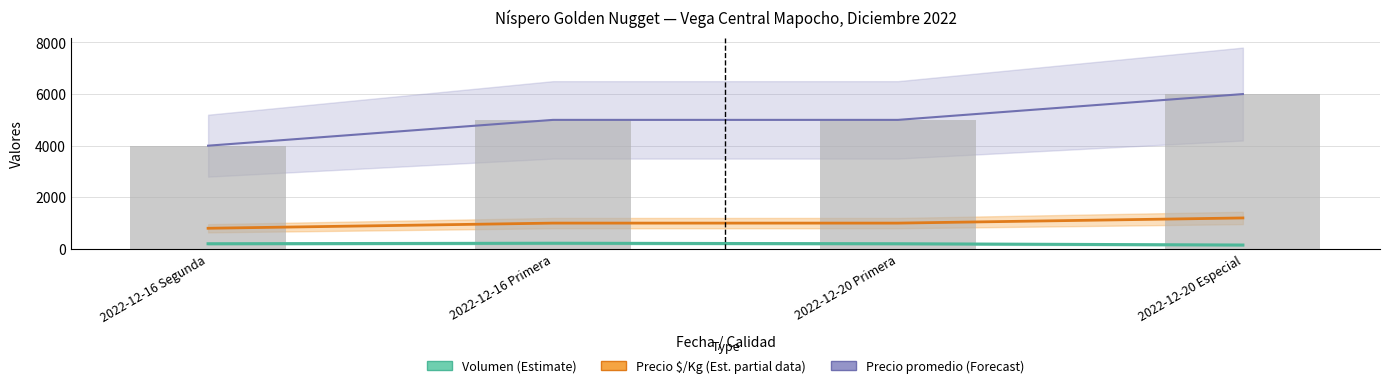

At which label does Volumen (Estimate) first exceed 200?

2022-12-16 Primera